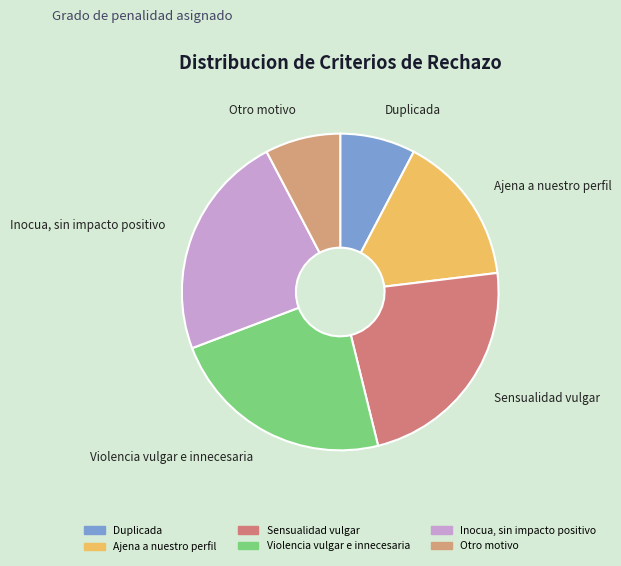

Does Violencia vulgar e innecesaria account for over 50% of the chart?

No